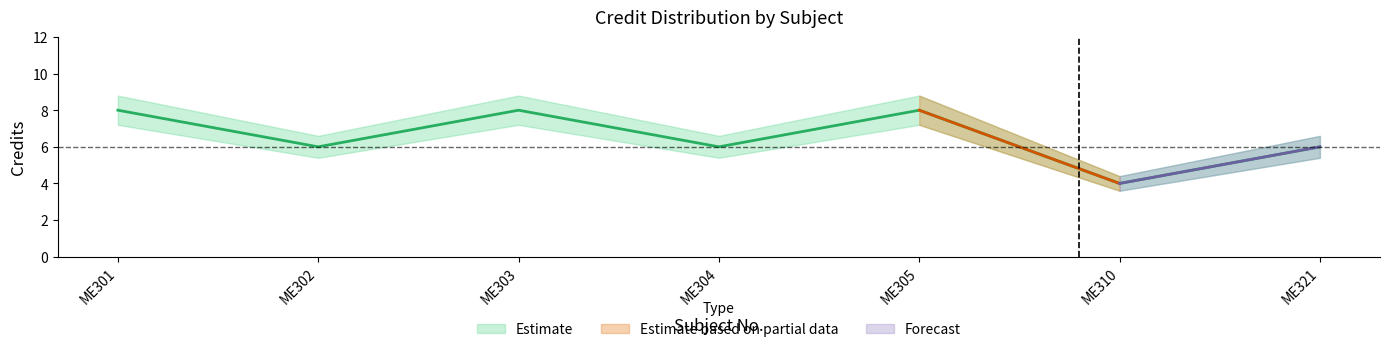

Is it true that Credit_upper equals 10.6 at ME304?

False